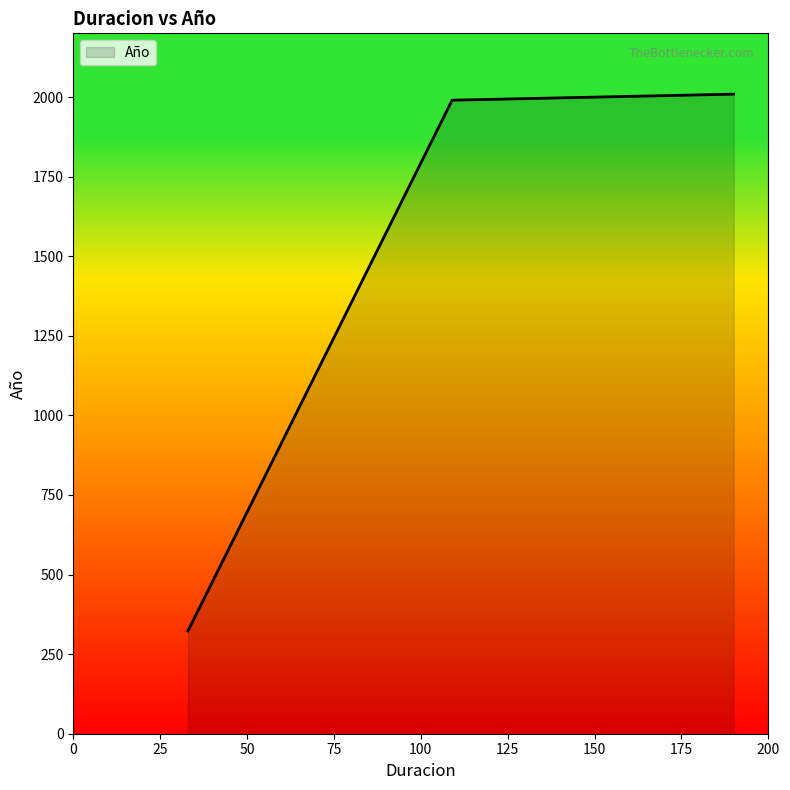

What is the greatest value displayed?

2009